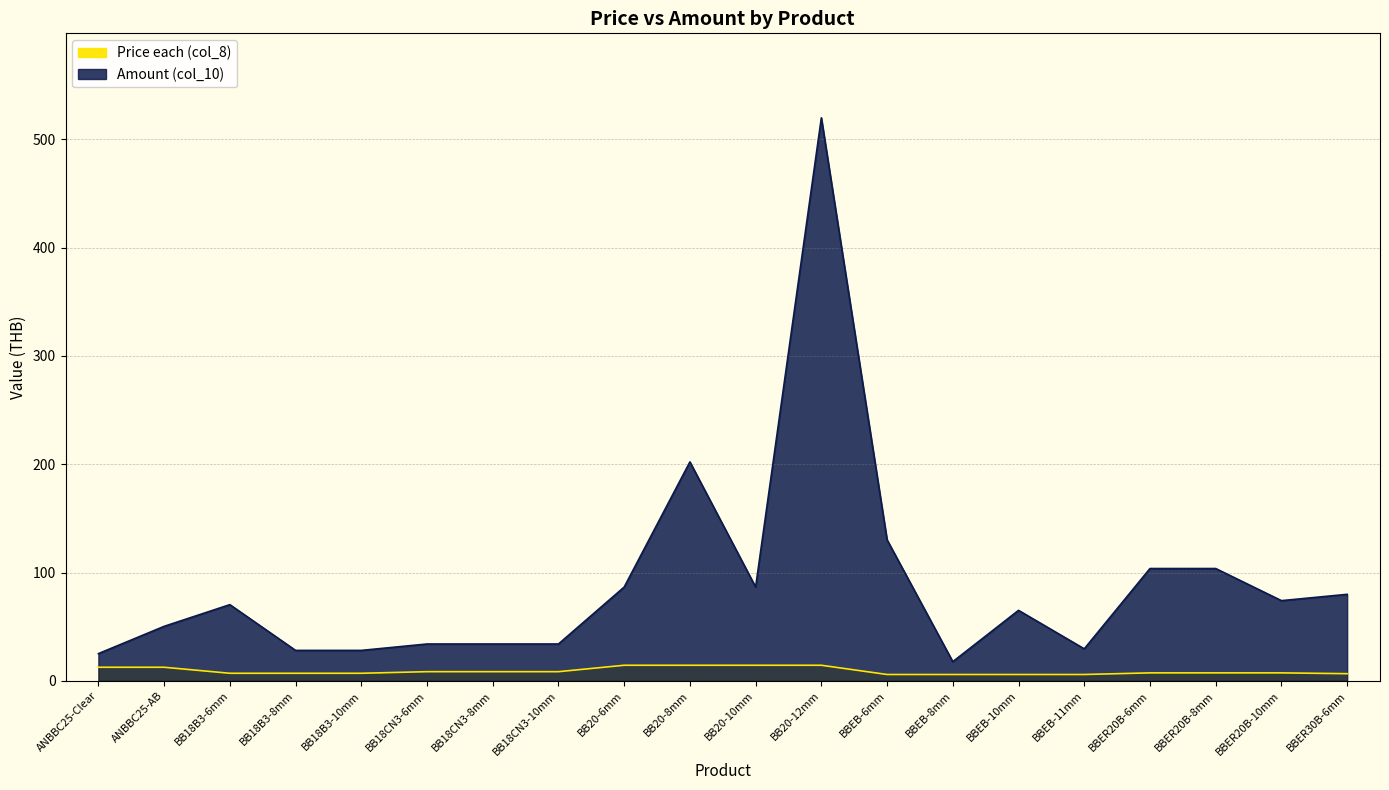

What is the label of the 11th point from the right?

BB20-8mm